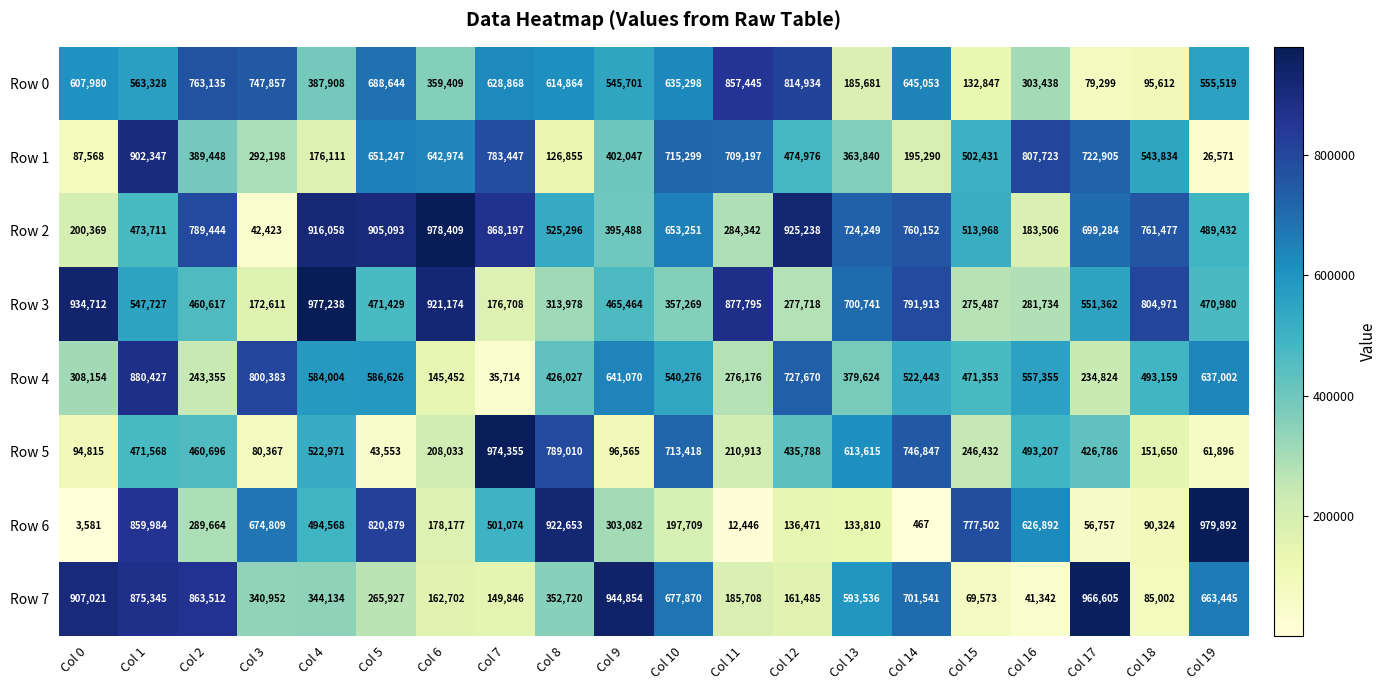

Between Col 11 and Col 16, which series saw the biggest shift?

Row 6